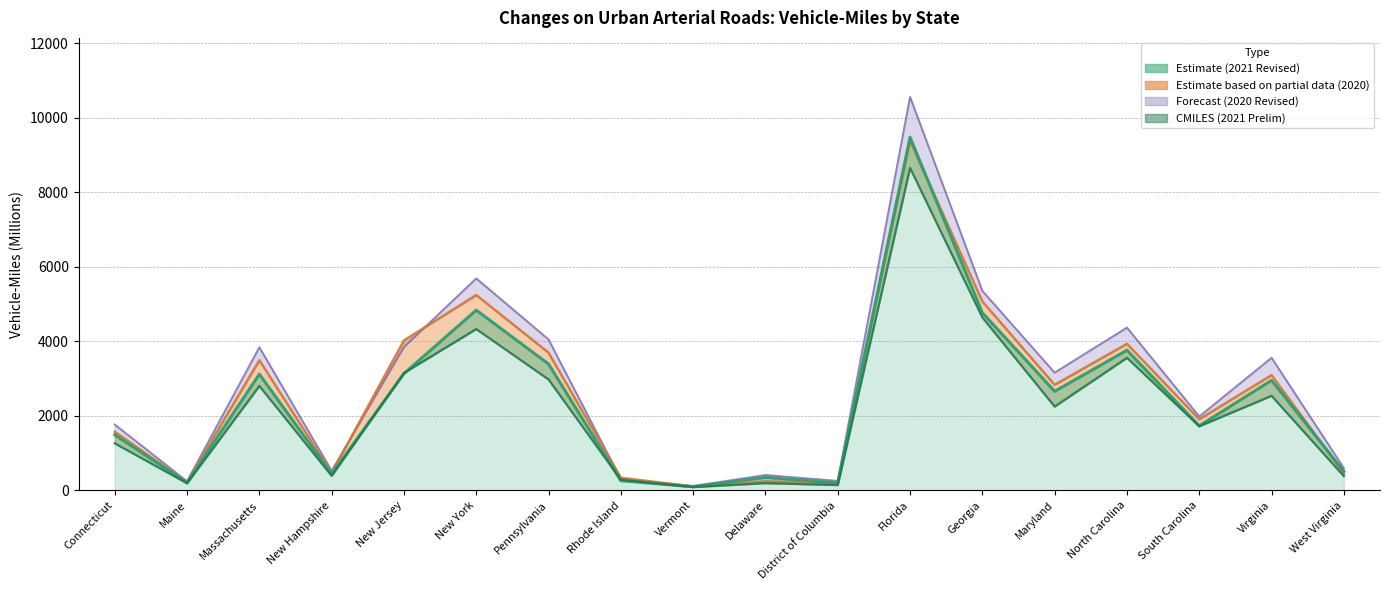

At which label is CMILES (2021 Prelim) closest to 4369?

New York